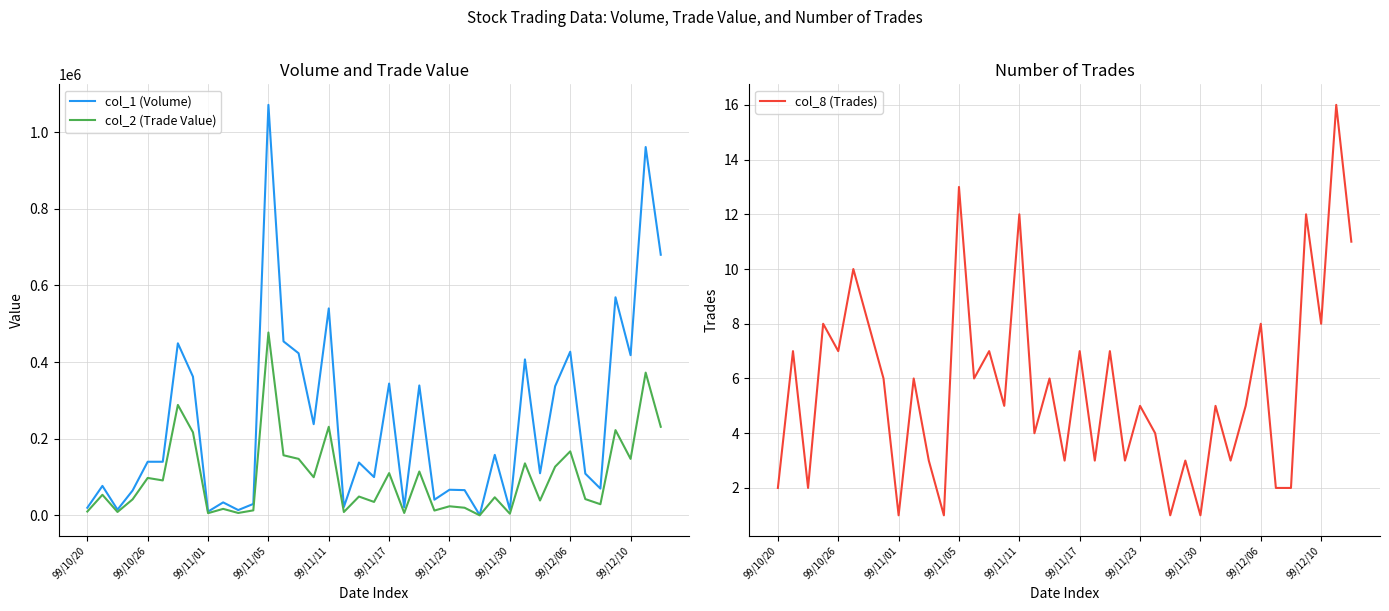

What is the lowest value of the col_2 (Trade Value) series?

290